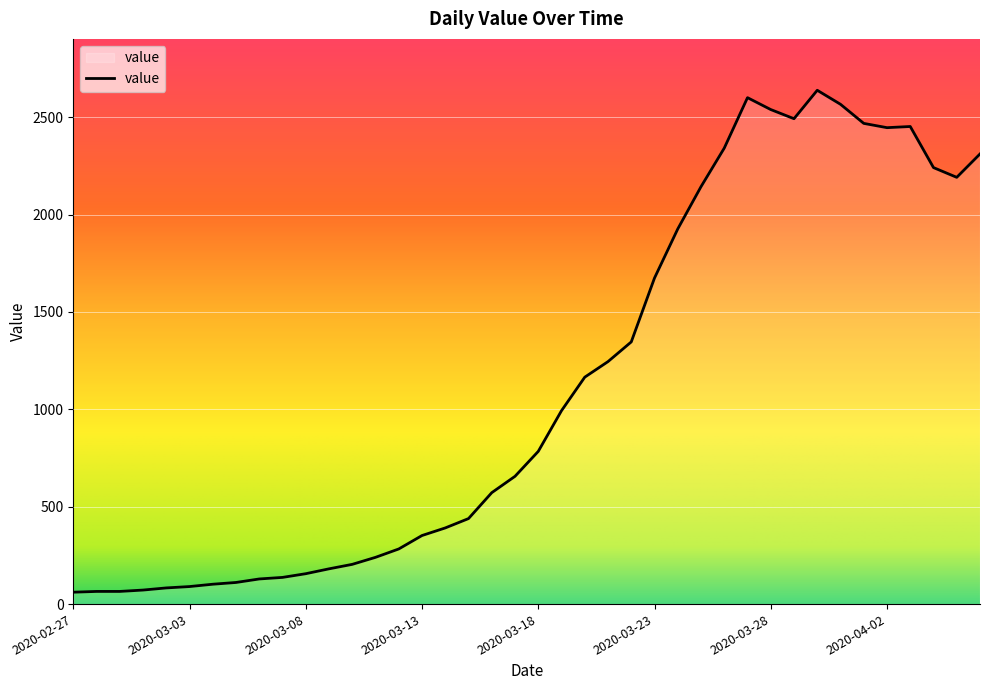

What is the smallest value displayed?

61